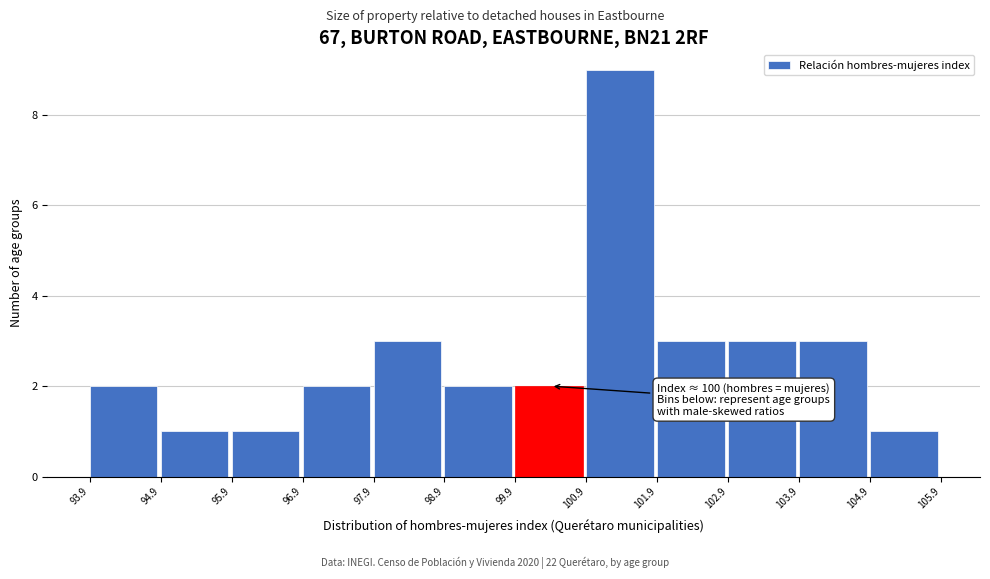

Over which range of the x-axis is the bar tallest?

100.9 to 101.9